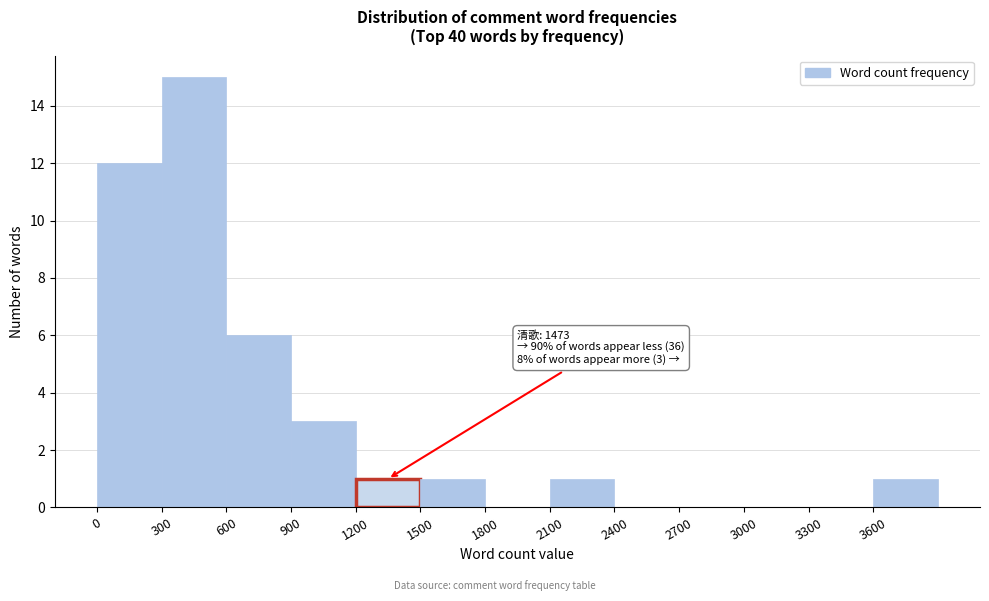

Which range on the x-axis has the tallest bar?

300 to 600